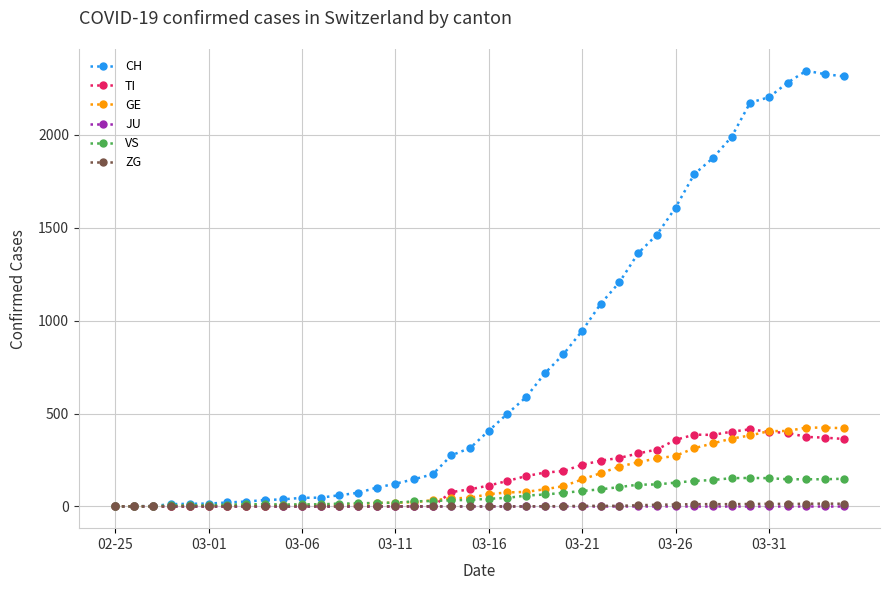

At how many categories does at least one series exceed 621?

17